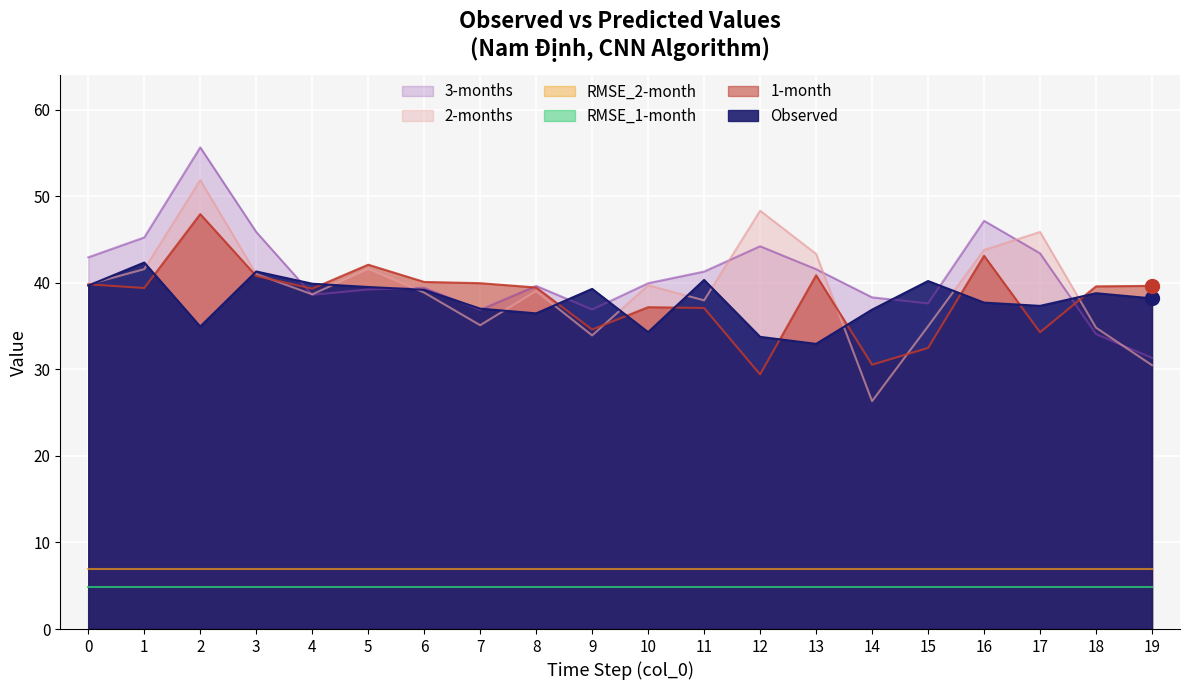

Between which two adjacent categories do 2-months and 3-months first intersect?

3 and 4